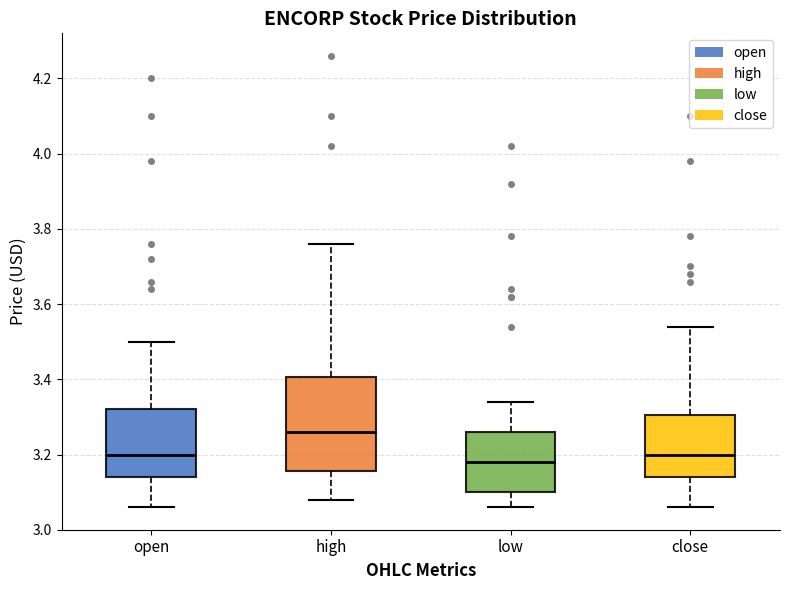

Where does the median line of the box for open sit on the y-axis? The values are not printed on the chart, so give them approximately, as read against the axis.

3.20